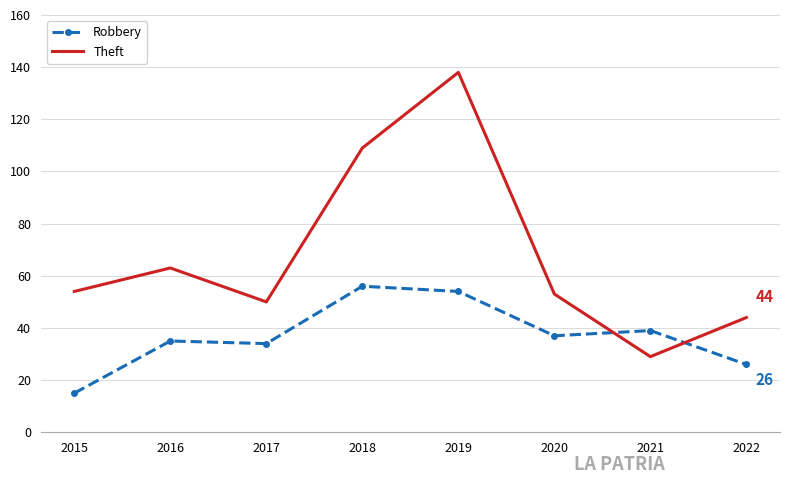

True or false: Theft and Robbery cross at least once.

True